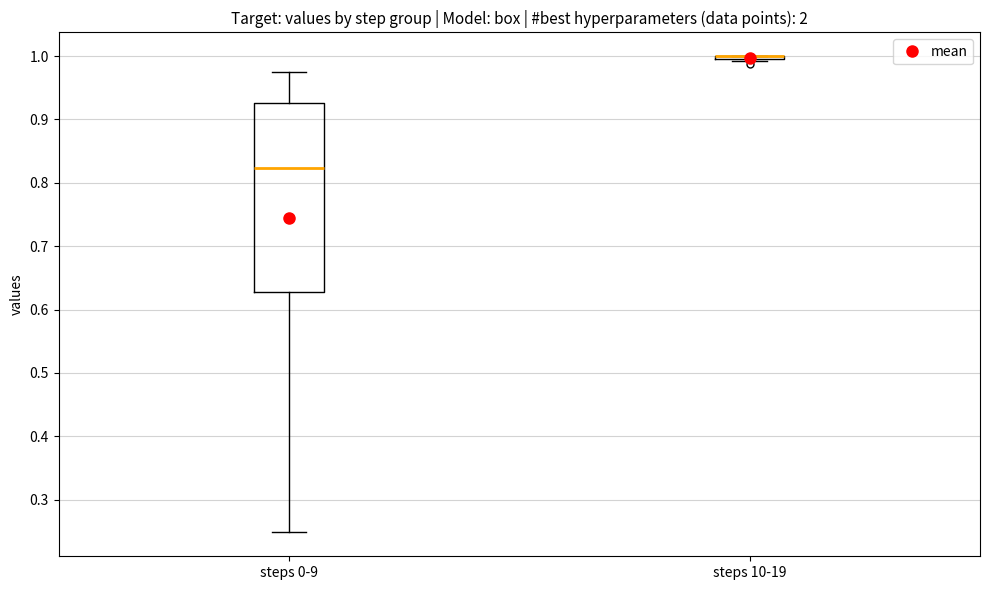

Reading left to right, transcribe this box plot: for each box, give where its median line is, the range the box spans, and where its two whiskers end, as read against the y-axis. The values are not printed on the chart, so give them approximately, as read against the axis.

steps 0-9: median 0.82, box 0.63 to 0.93, whiskers 0.25 to 0.98
steps 10-19: box collapsed to a line at 1.00, whiskers 0.99 to 1.00